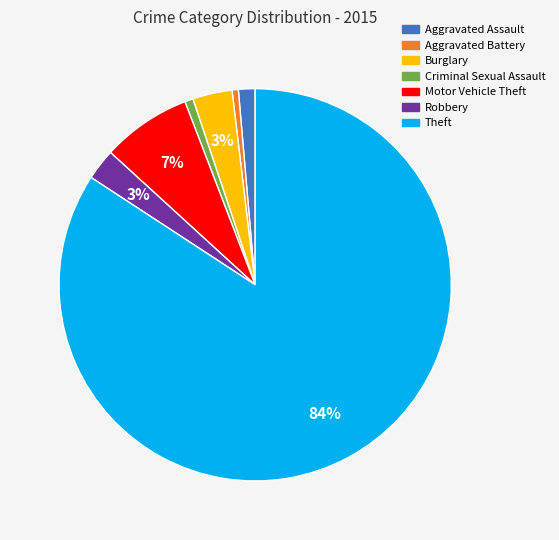

To the nearest percent, what is the average slice percentage?

14%